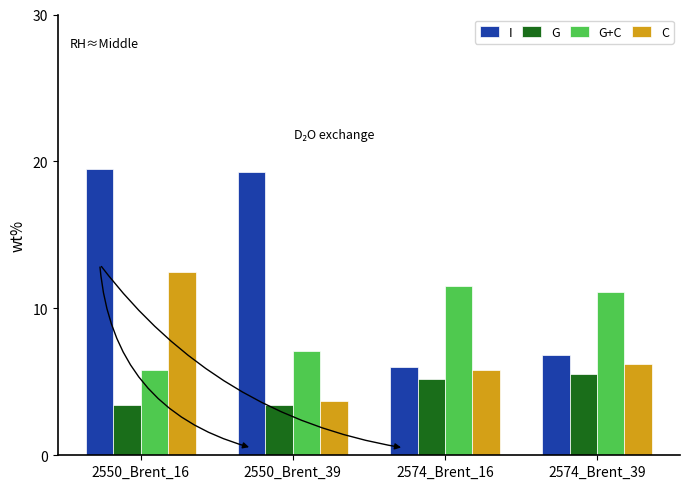

Which series has the widest spread of values?

I